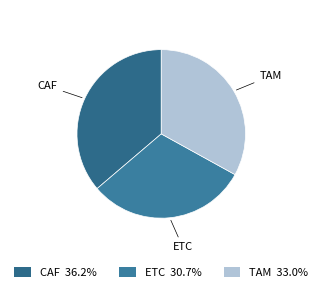

To the nearest percent, what is the combined percentage of TAM and ETC?

64%